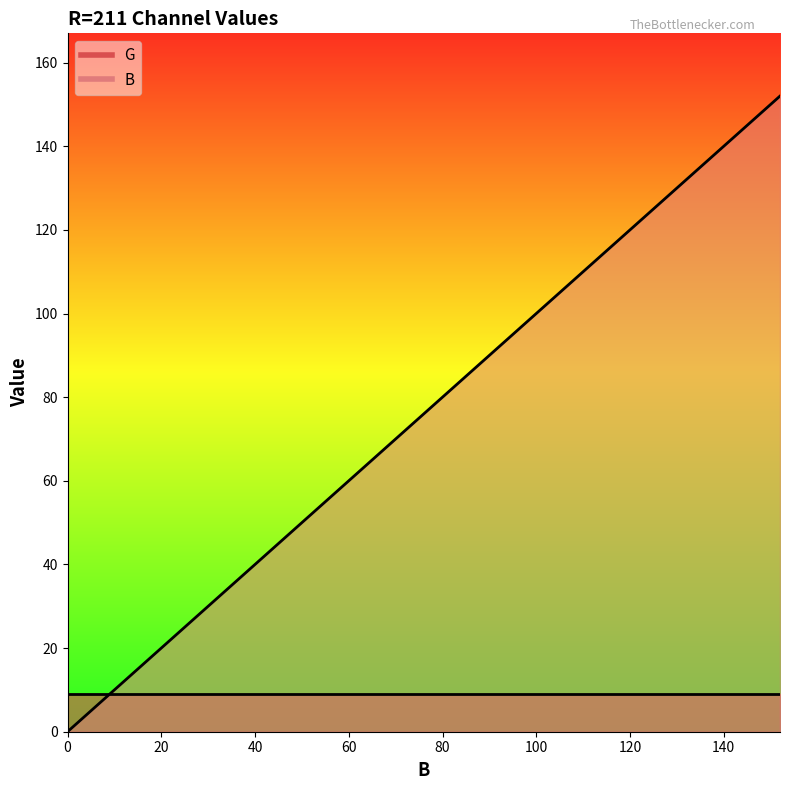

True or false: there are more than 0 points higher than both neighbors.

False